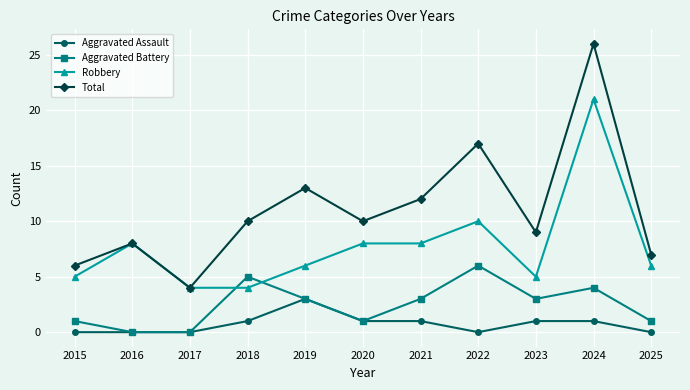

Count the number of data series in this chart.

4